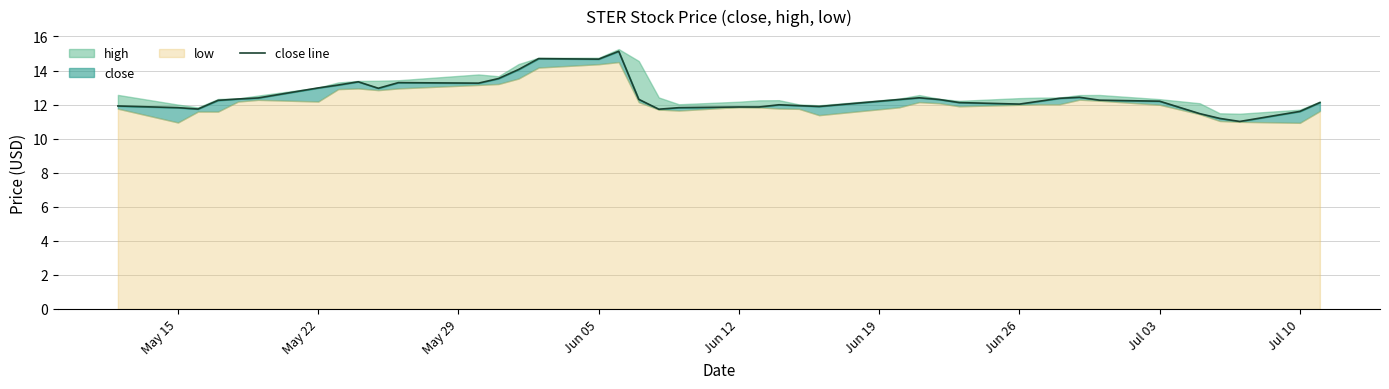

The value at 17 is 3.7. True or false?

False